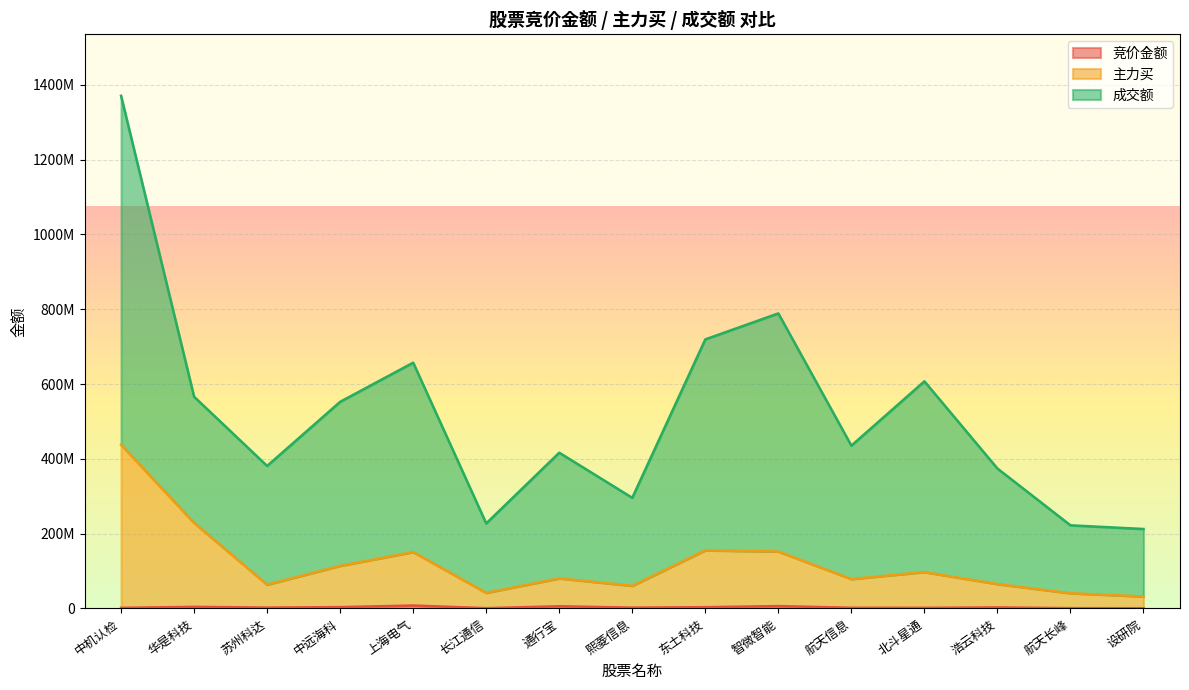

What is the greatest value displayed?

1370802510